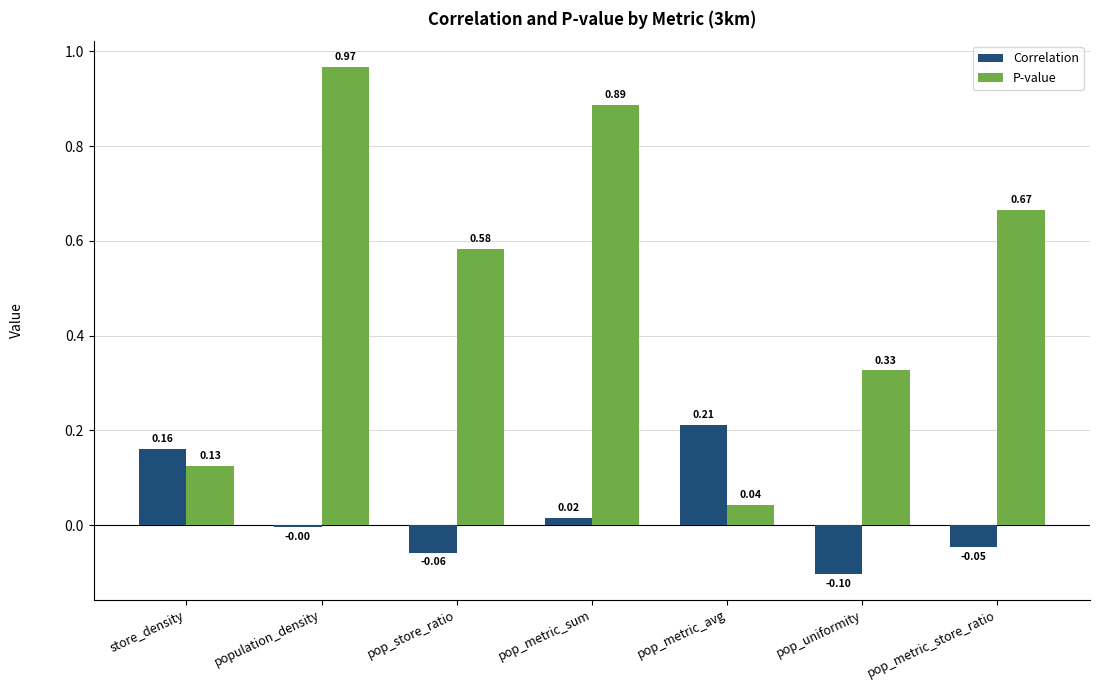

Which label corresponds to the smallest value in the chart?

pop_uniformity